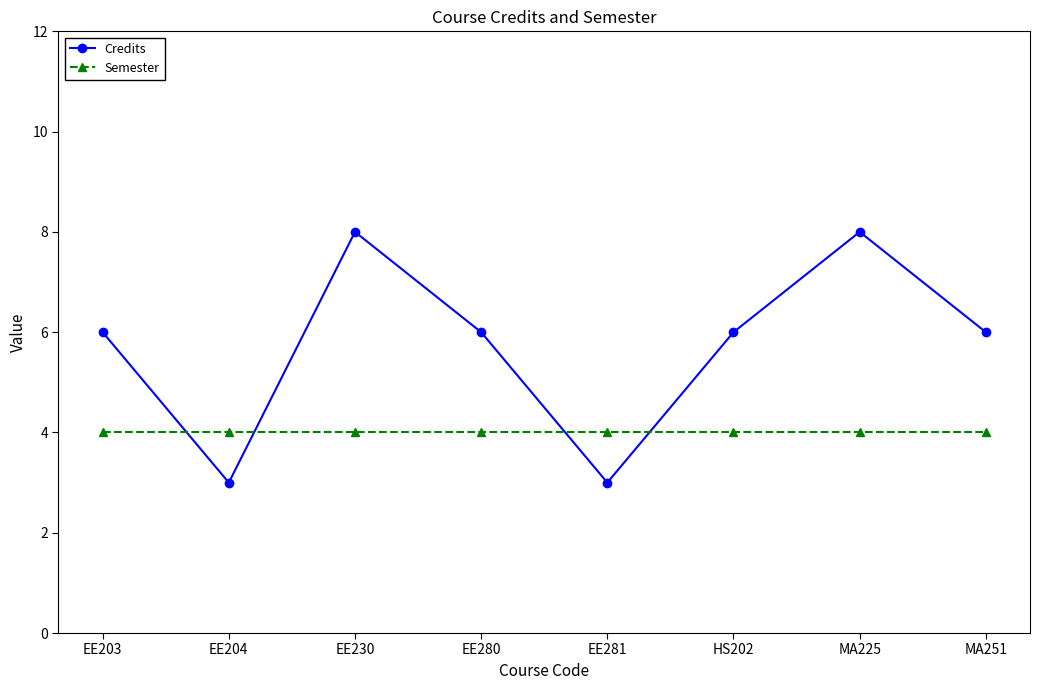

Does the chart display data point markers on the line(s)?

Yes